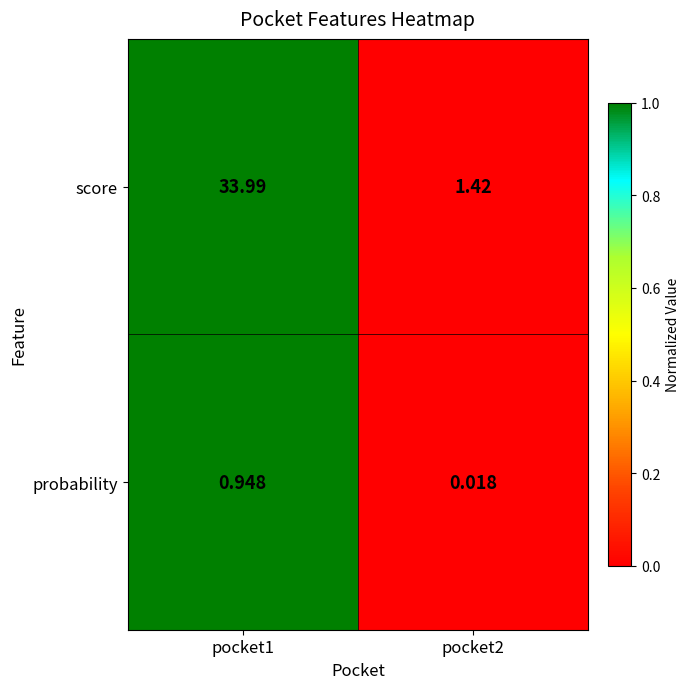

Which series has the largest total across all categories?

score